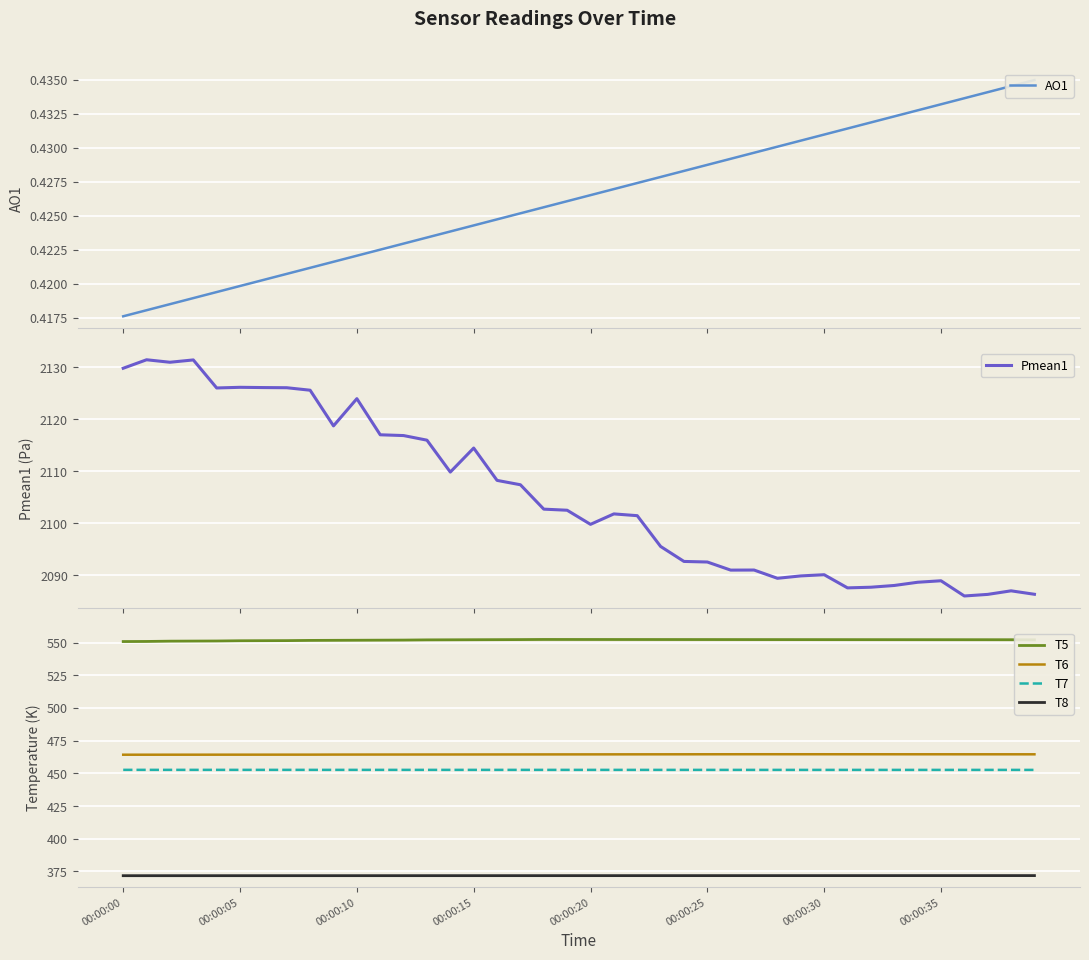

How many distinct data groups are displayed?

6